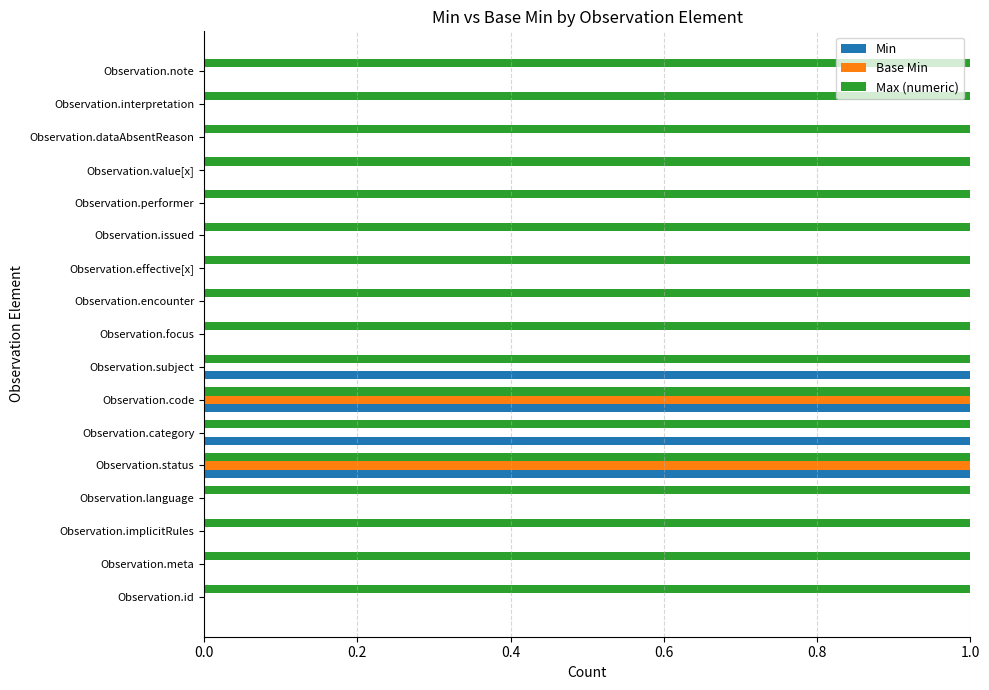

What is the average value of the Min series?

0